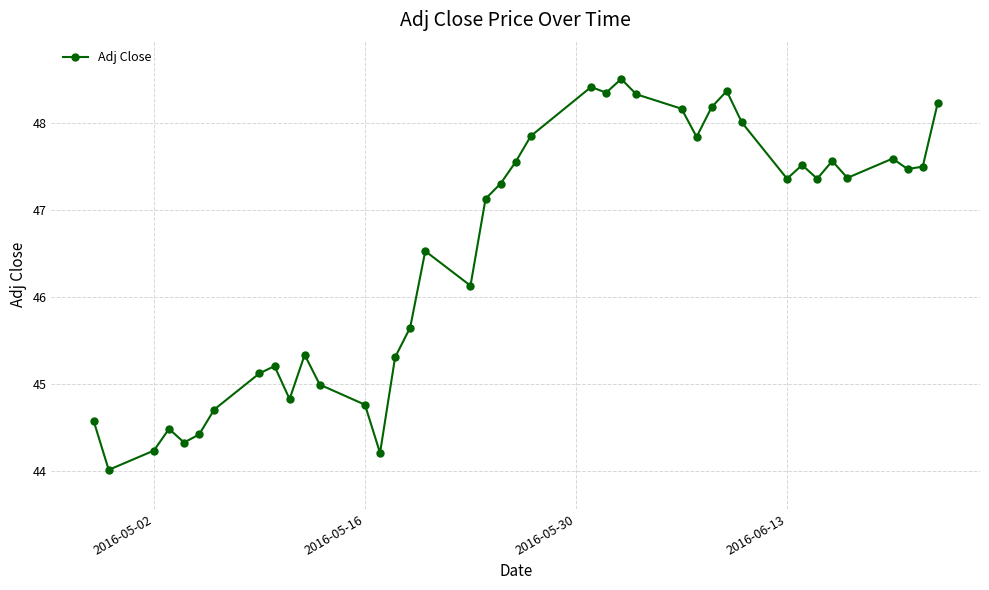

What is the difference between the maximum and minimum values?

4.5